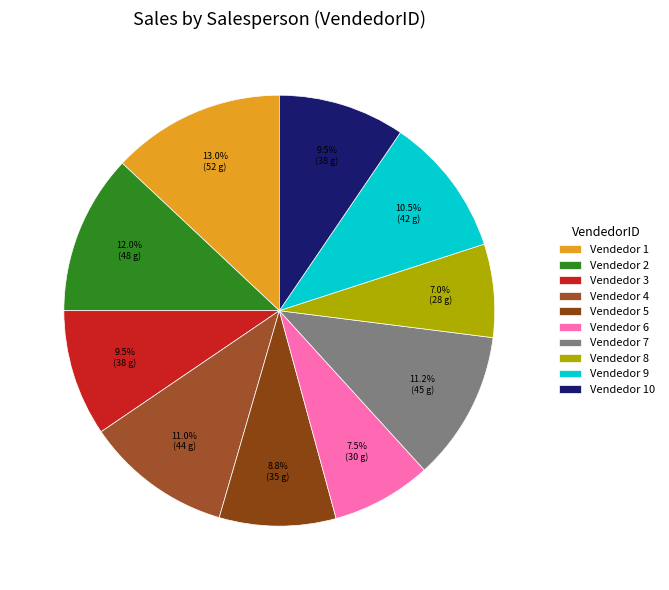

What is the largest slice in the pie chart?

Vendedor 1